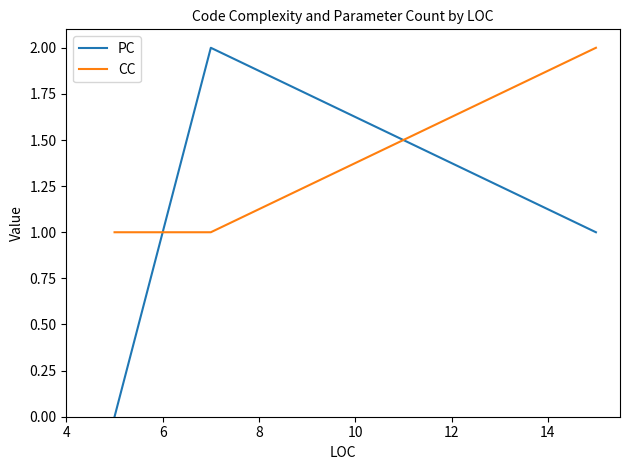

What are all the series names shown in the legend?

PC, CC